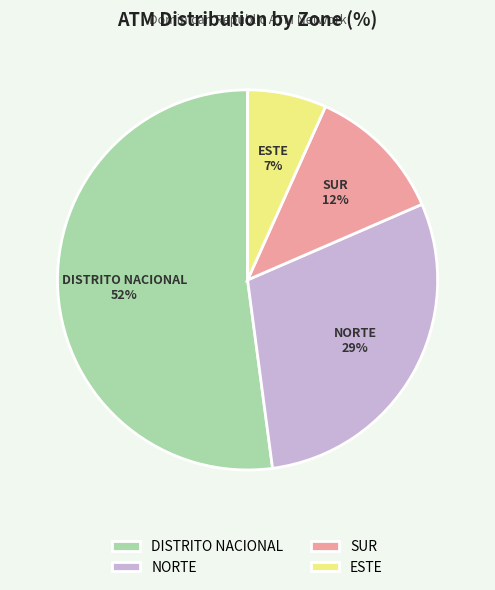

What is the largest slice in the pie chart?

DISTRITO NACIONAL